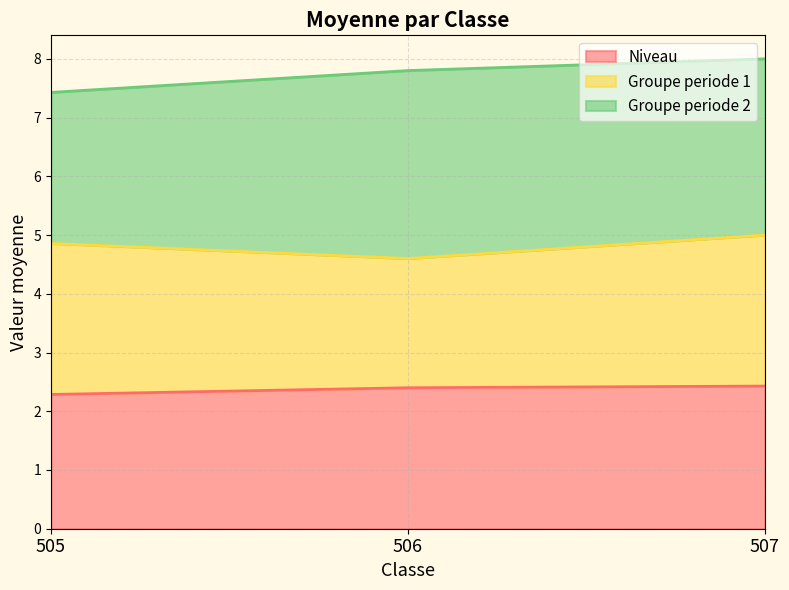

The Niveau series shows 1 at 9. True or false?

False